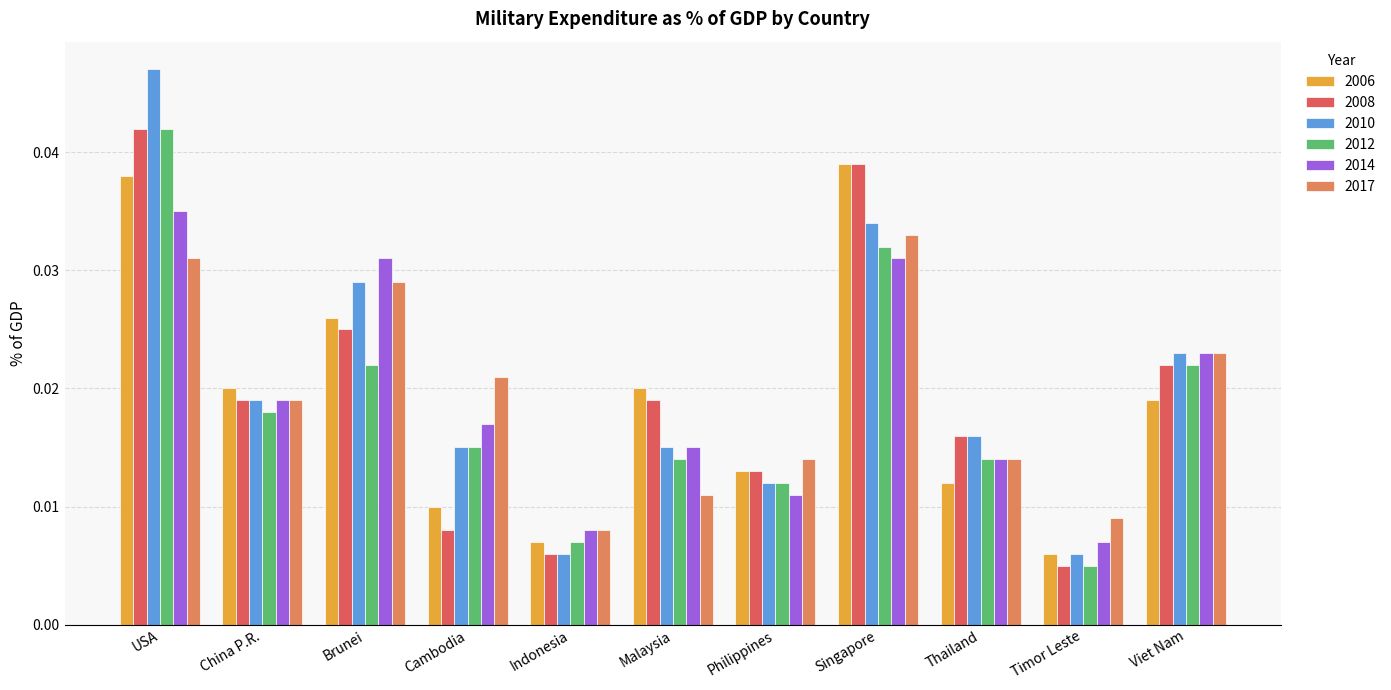

Which series changed the most between Cambodia and Indonesia?

2017